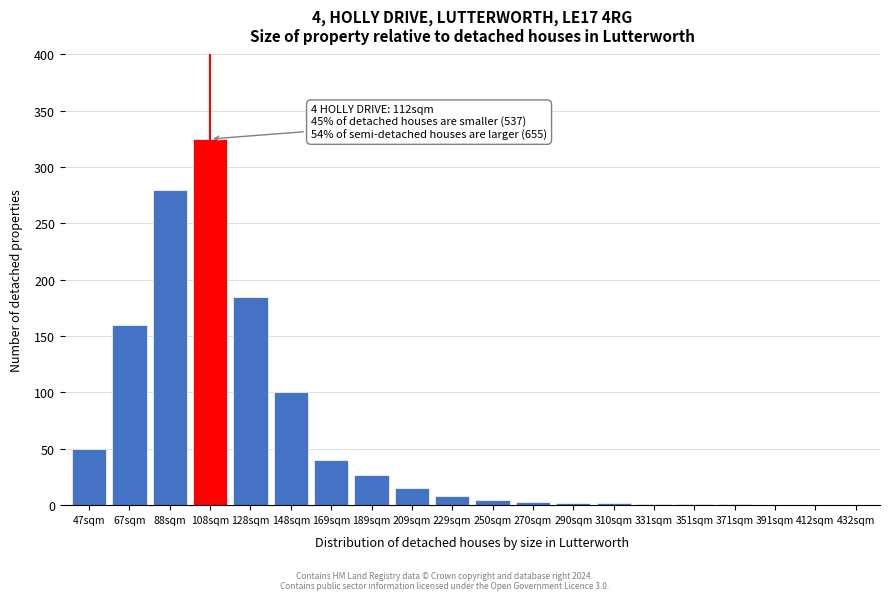

True or false: the data shows 88 at 67sqm.

False